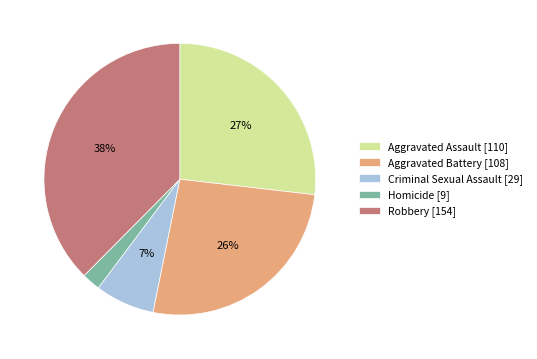

Between Aggravated Assault and Homicide, which is larger?

Aggravated Assault